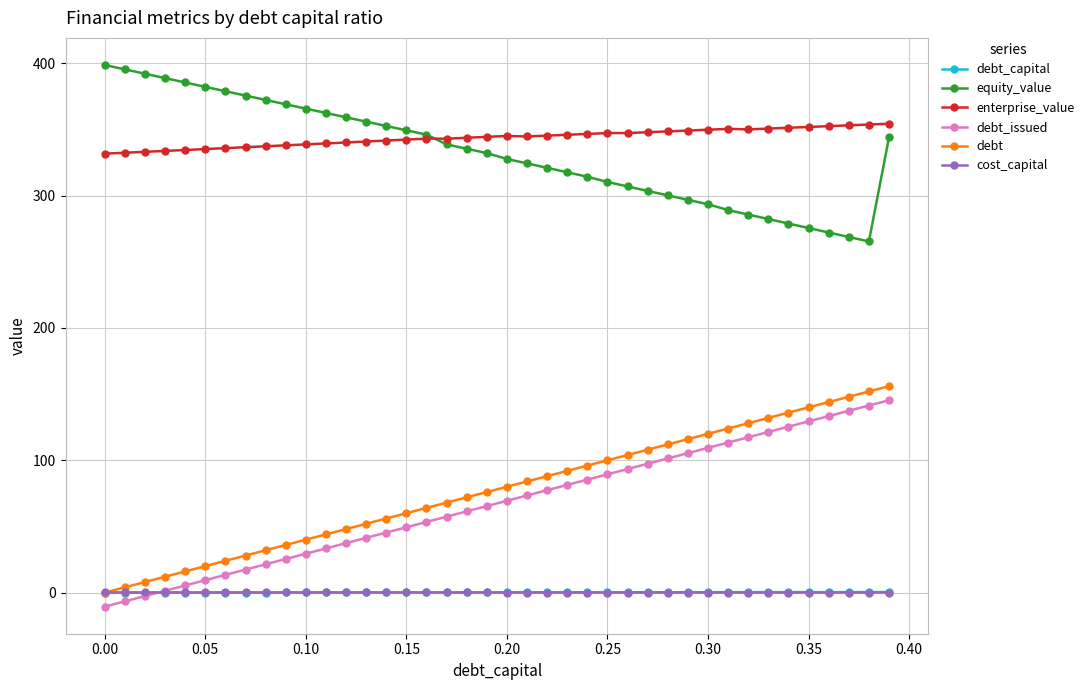

At how many categories does at least one series exceed 233?

40